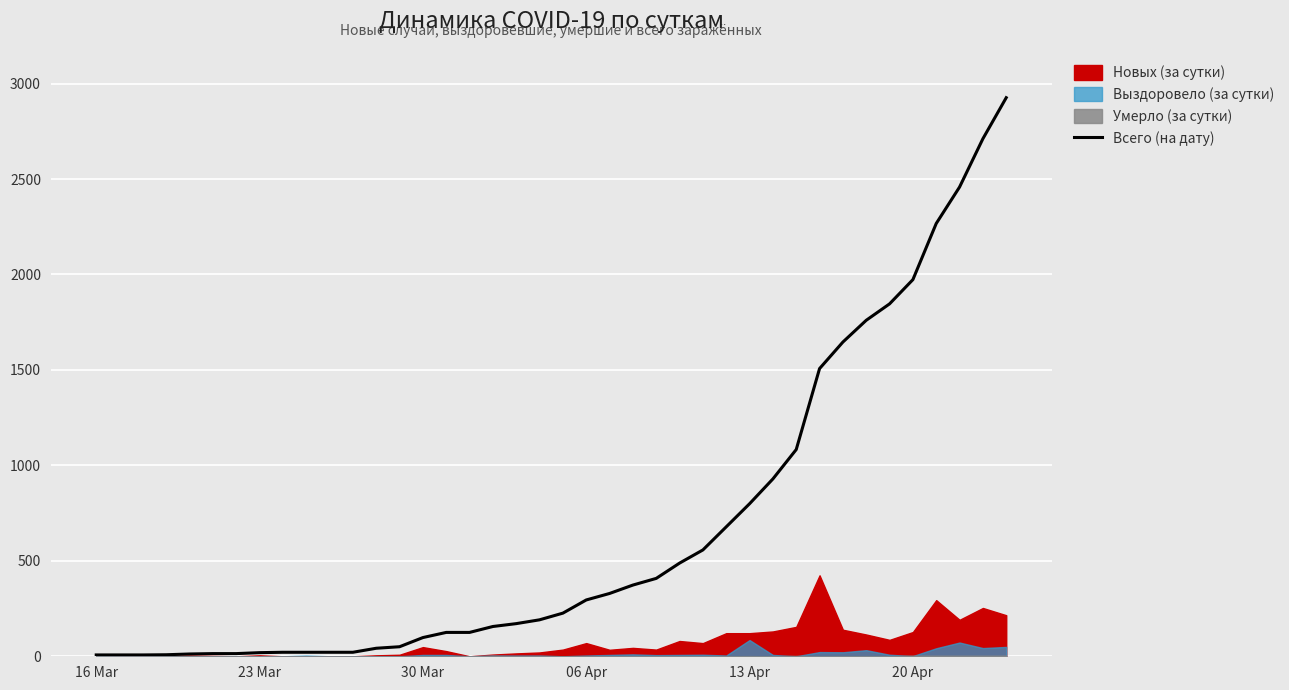

What is the maximum value for Всего (на дату)?

2926